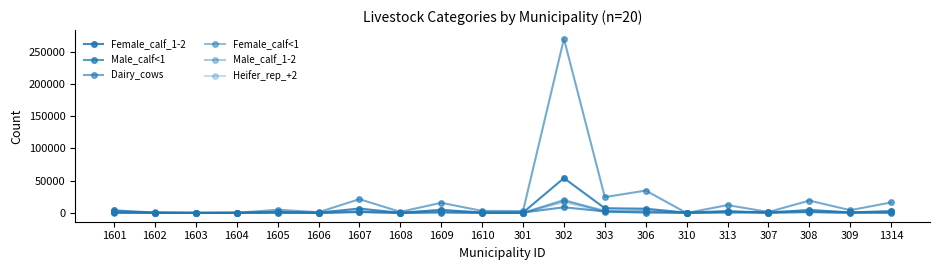

What is the difference between the maximum and second lowest values in the Dairy_cows series?

269722.7